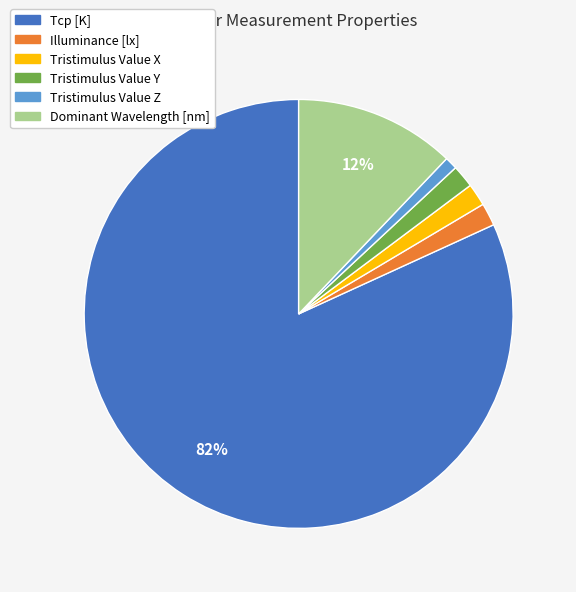

Count the number of slices in the pie.

6